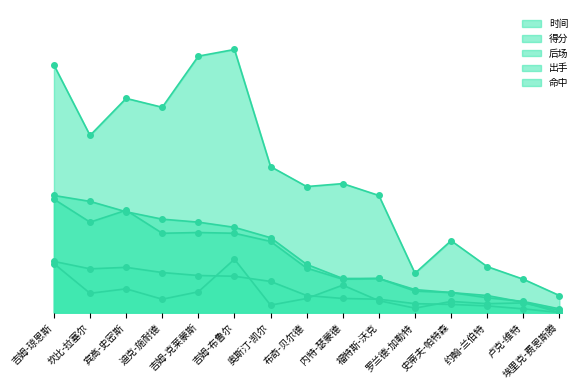

What is the approximate value of 得分 at 迪克-施耐德?

12.6